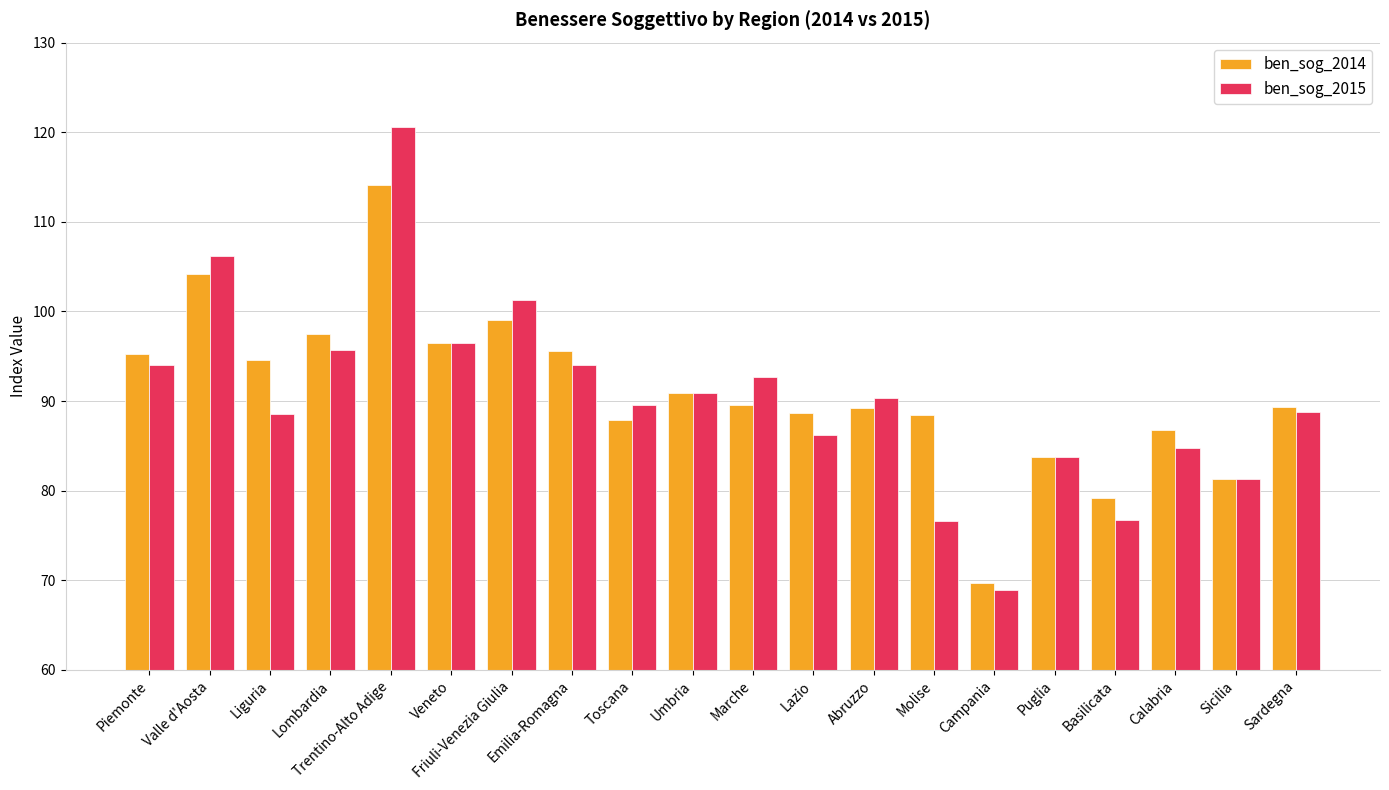

Is it true that ben_sog_2015 equals 76.7 at Basilicata?

True